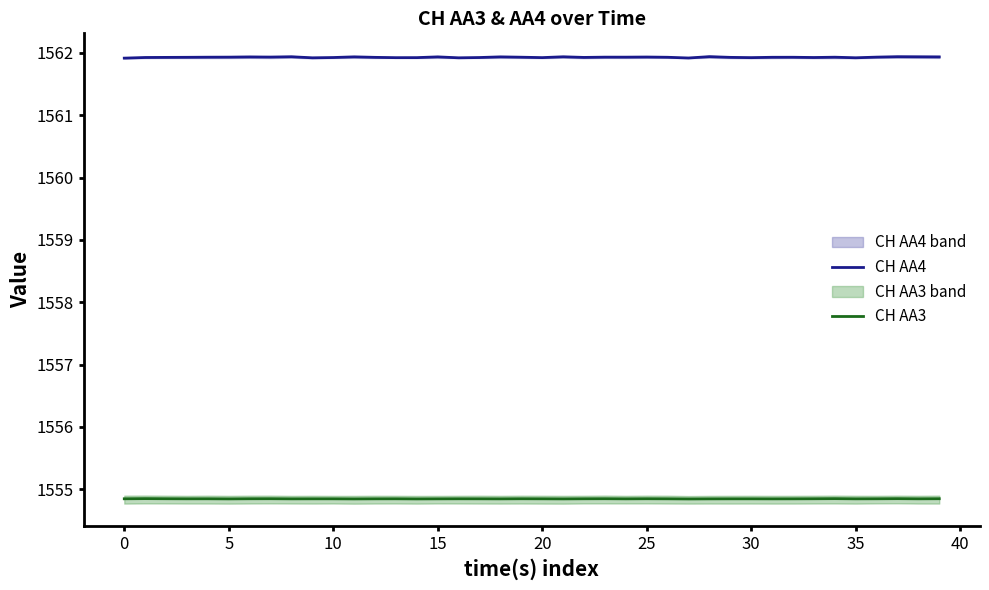

How many CH AA4 values are between 1561 and 1562?

40